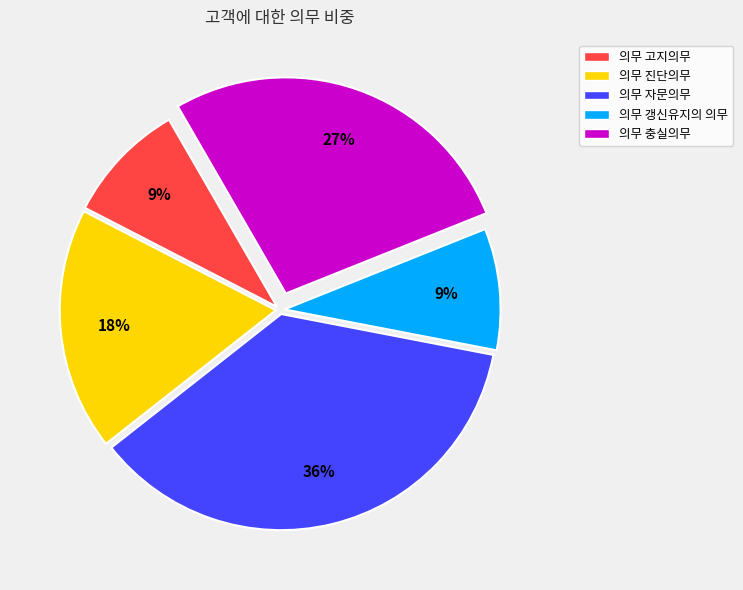

Is it true that 의무 자문의무 is 28% of the pie?

False